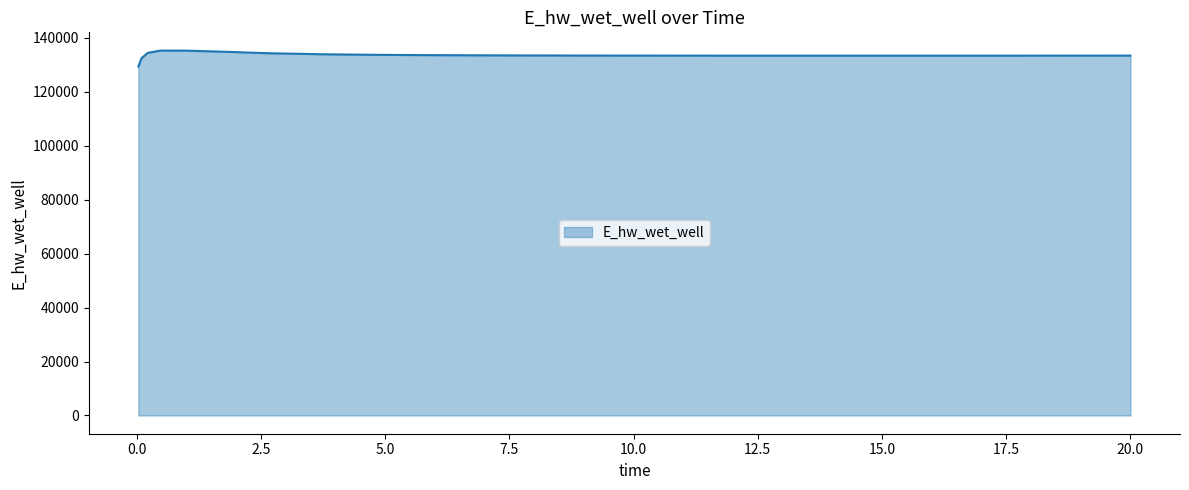

What is the smallest value displayed?

129291.9